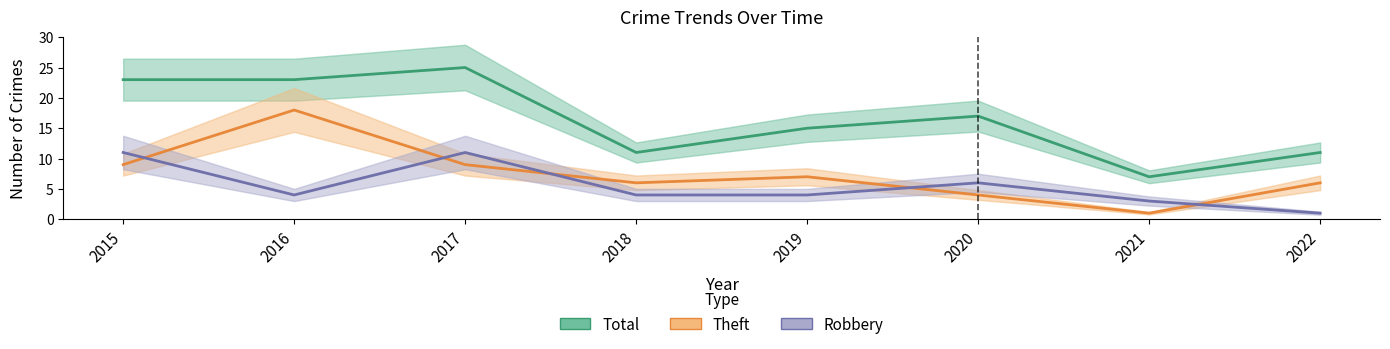

How many series are shown in this chart?

3